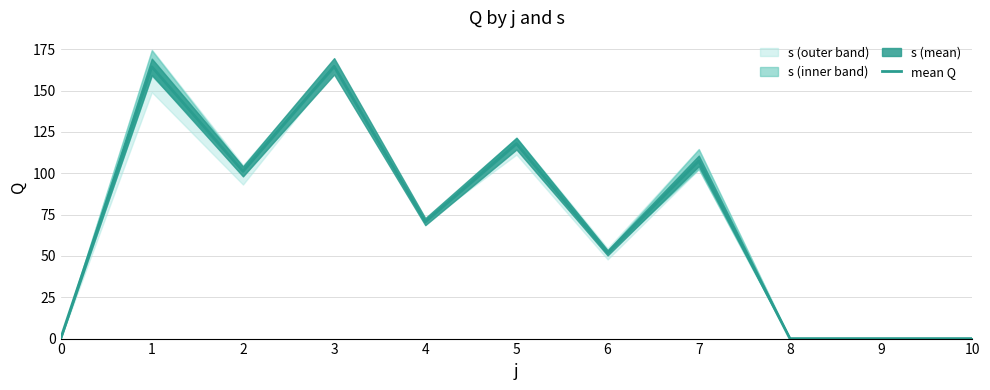

What is the difference between the second highest and second lowest values?

164.4